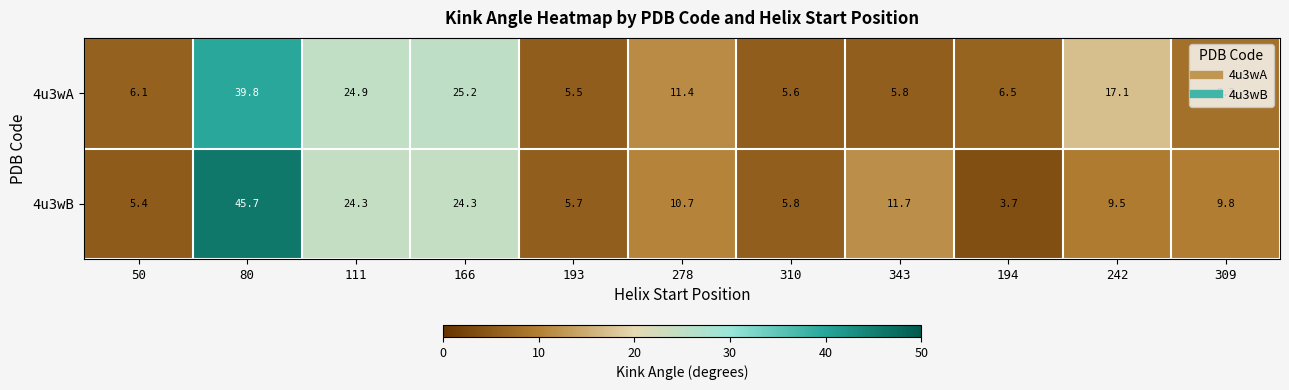

What is the spread (max minus min) of values at 111?

0.6